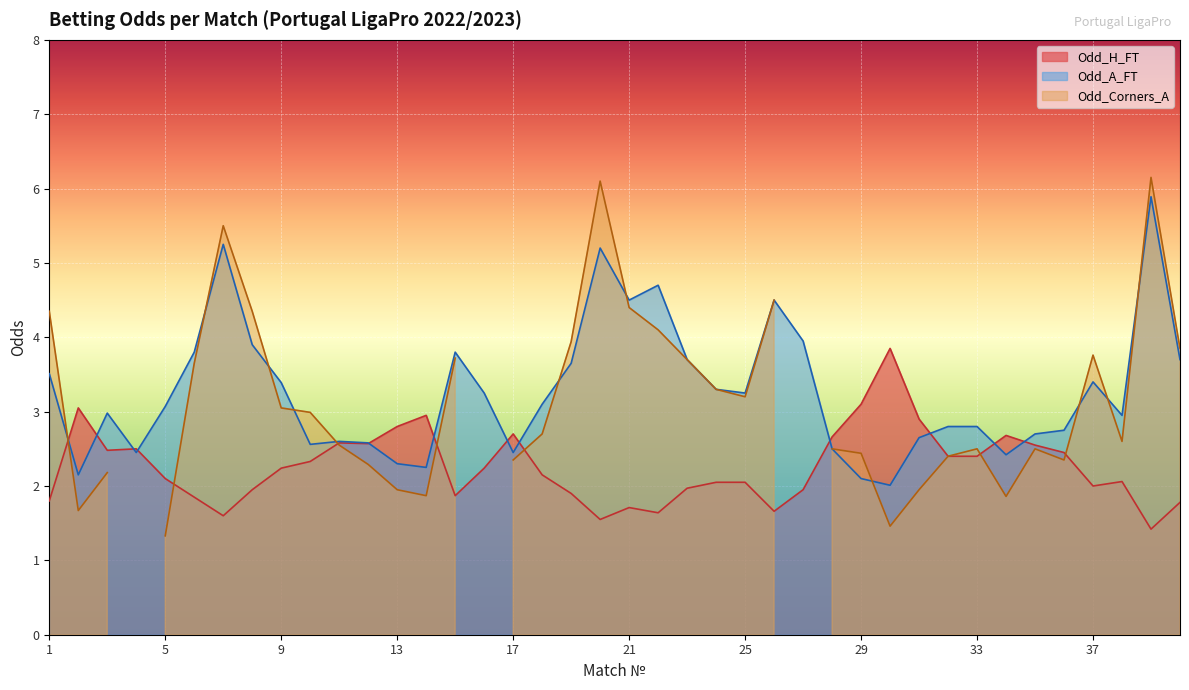

What is the sum of the Odd_A_FT values at 10 and 4?

5.0